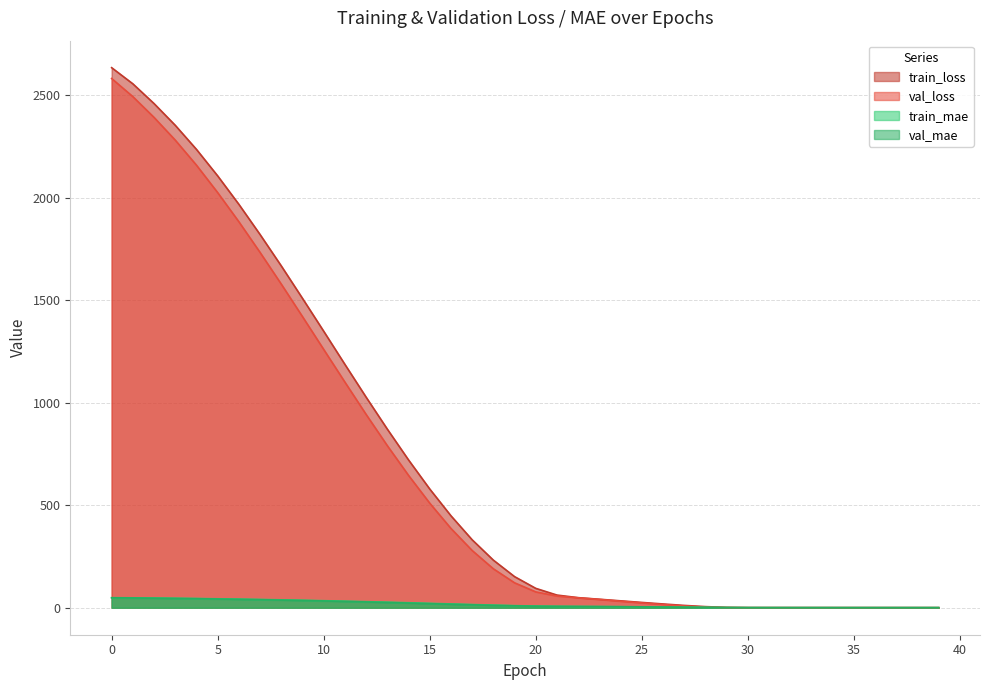

What is the sum of all val_loss values?

27074.0